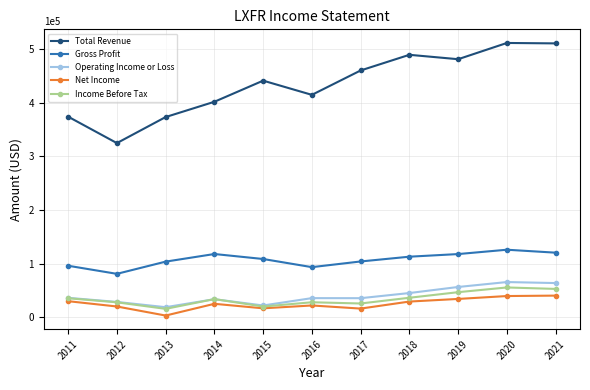

The Total Revenue series shows 441300 at 2015. True or false?

True